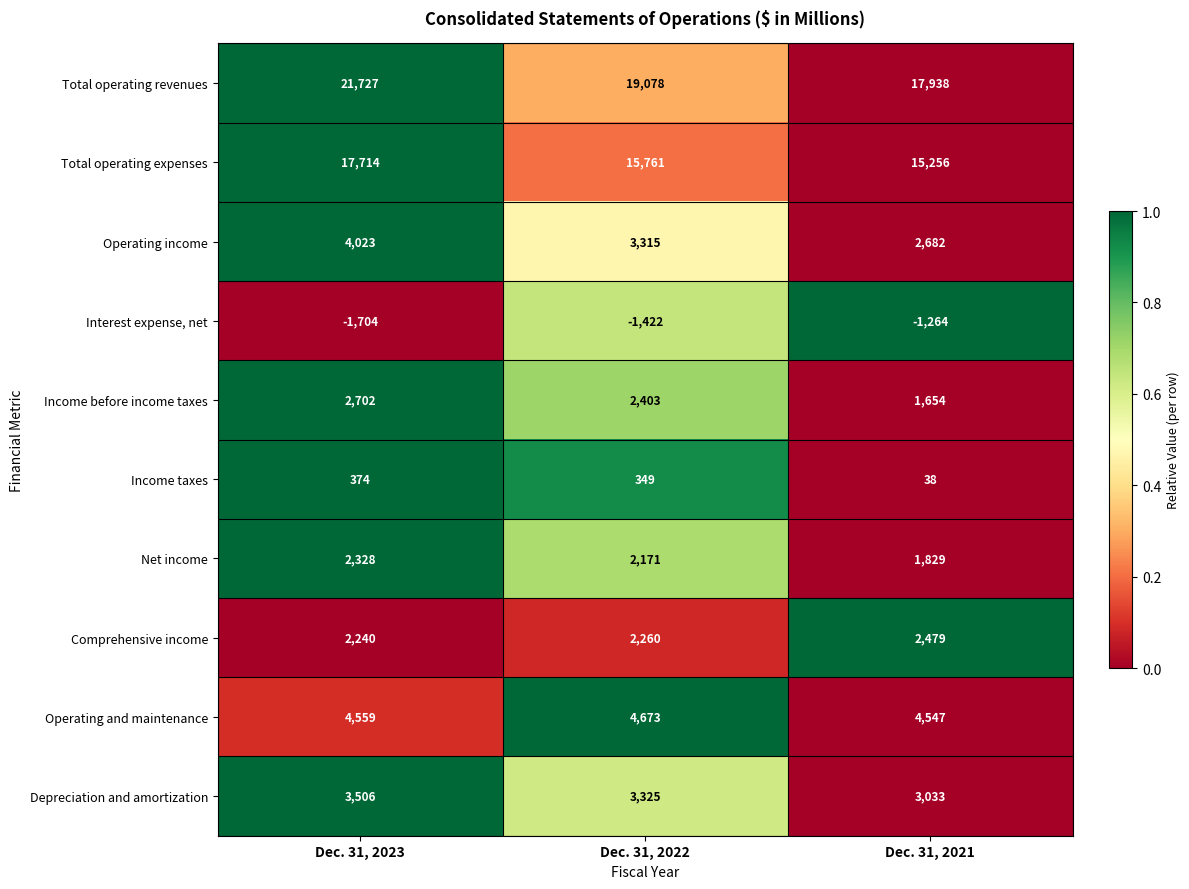

Which series has the widest spread of values?

Total operating revenues